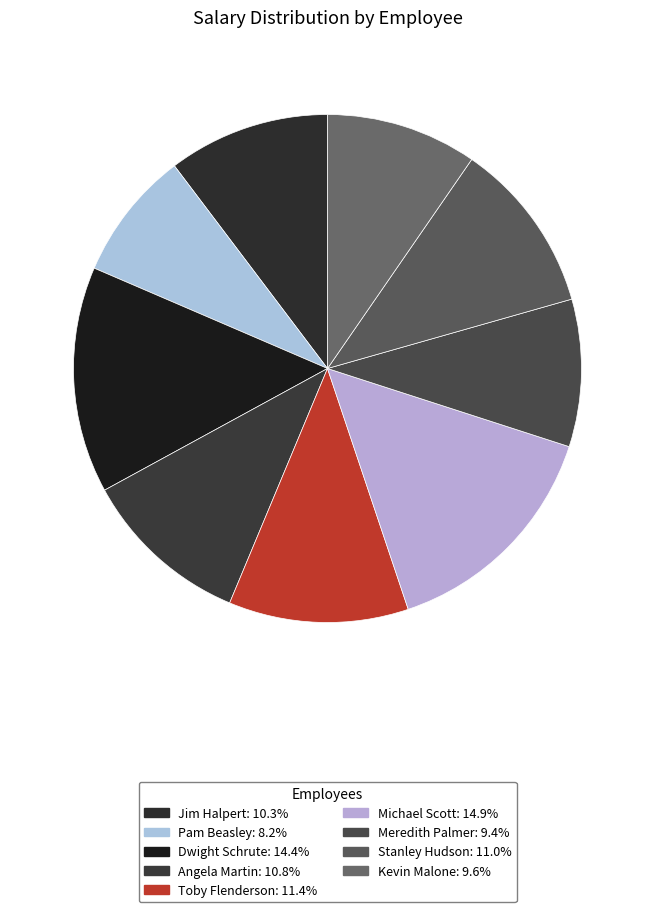

Does Dwight Schrute represent more than half of the total?

No